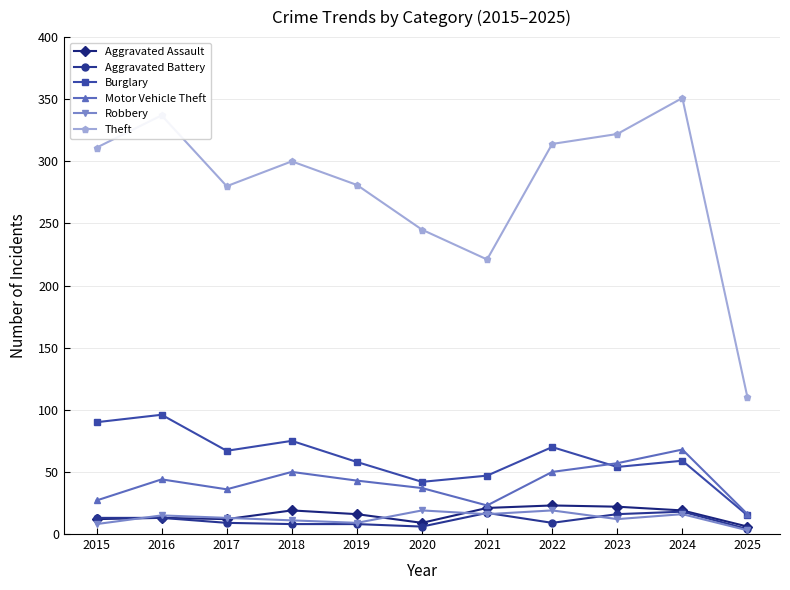

True or false: Motor Vehicle Theft has more than 2 points higher than both neighbors.

True